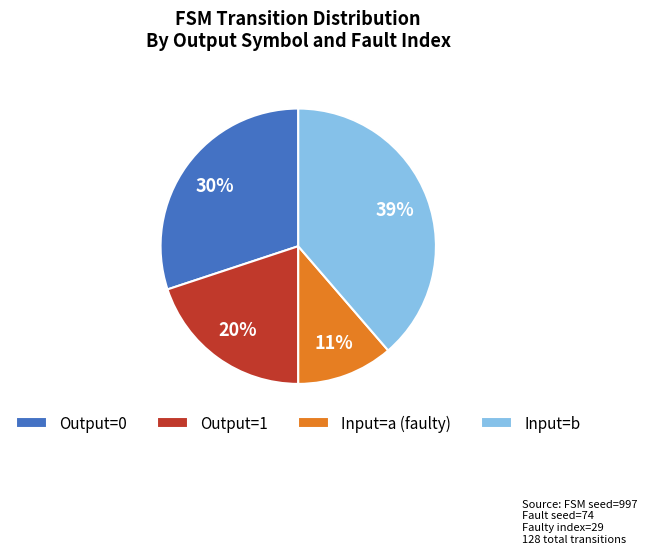

What percentage is the Input=b slice, to the nearest percent?

39%